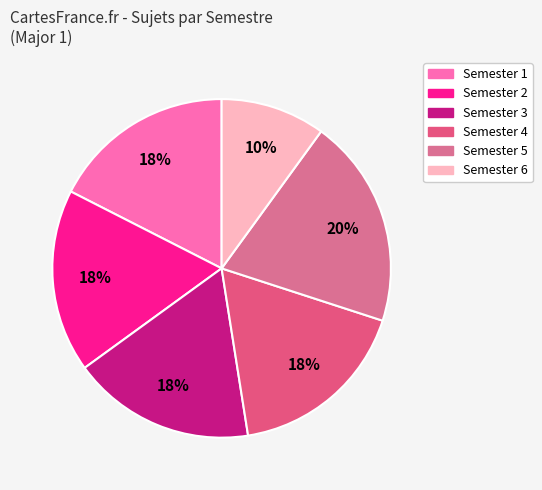

How many segments does this pie chart have?

6